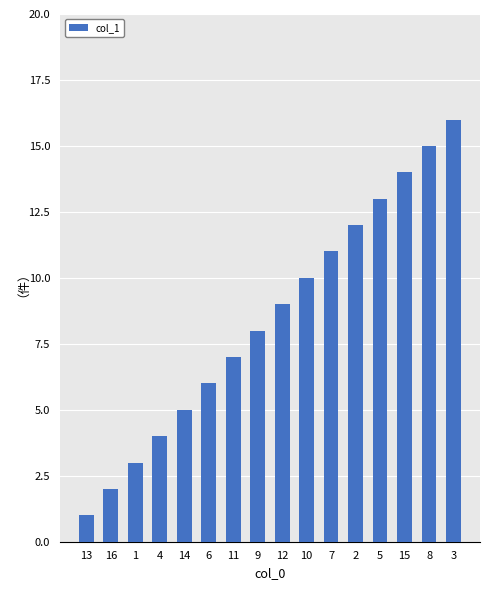

Reading left to right, extract all data points from this chart.

13=1	16=2	1=3	4=4	14=5	6=6	11=7	9=8	12=9	10=10	7=11	2=12	5=13	15=14	8=15	3=16